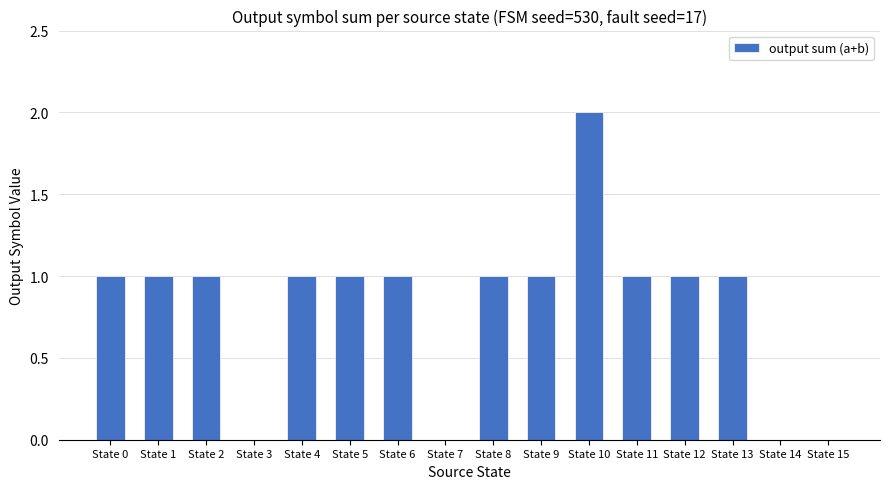

What is the sum of all values?

13